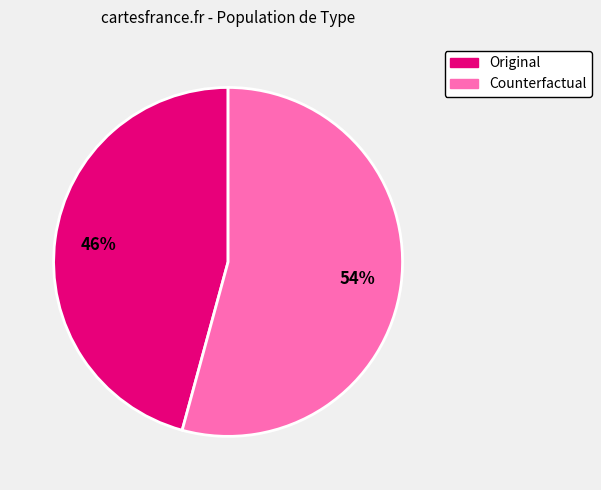

Combined, do Counterfactual and Original account for over 50%?

Yes